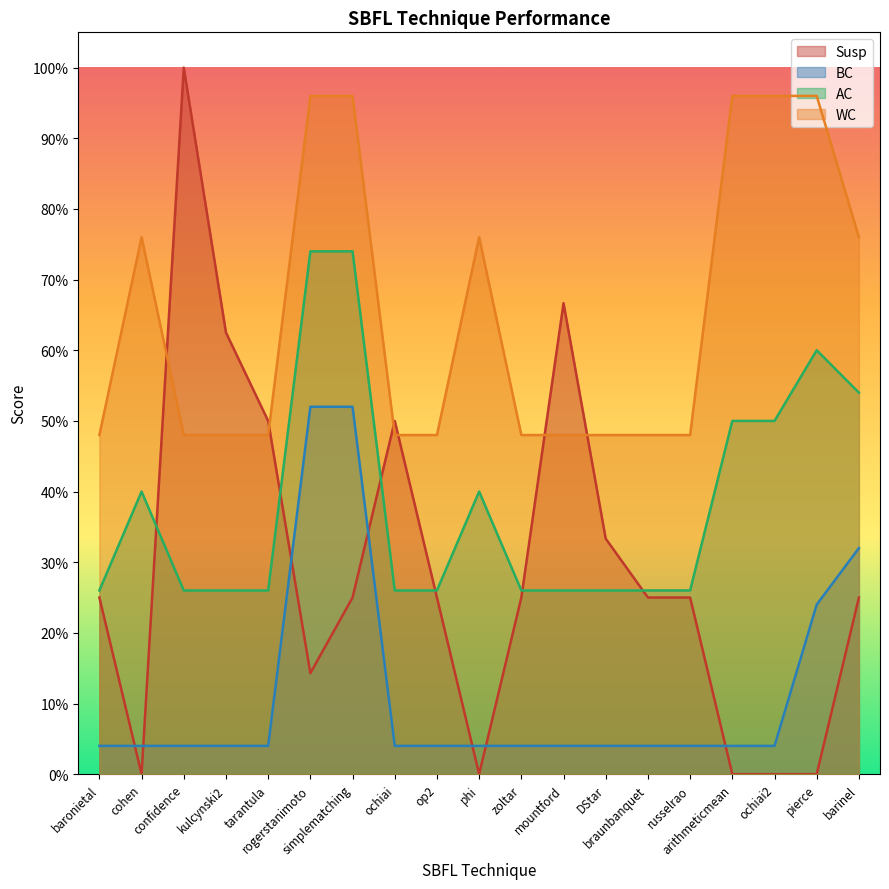

What is the label of the 3rd point from the left?

confidence